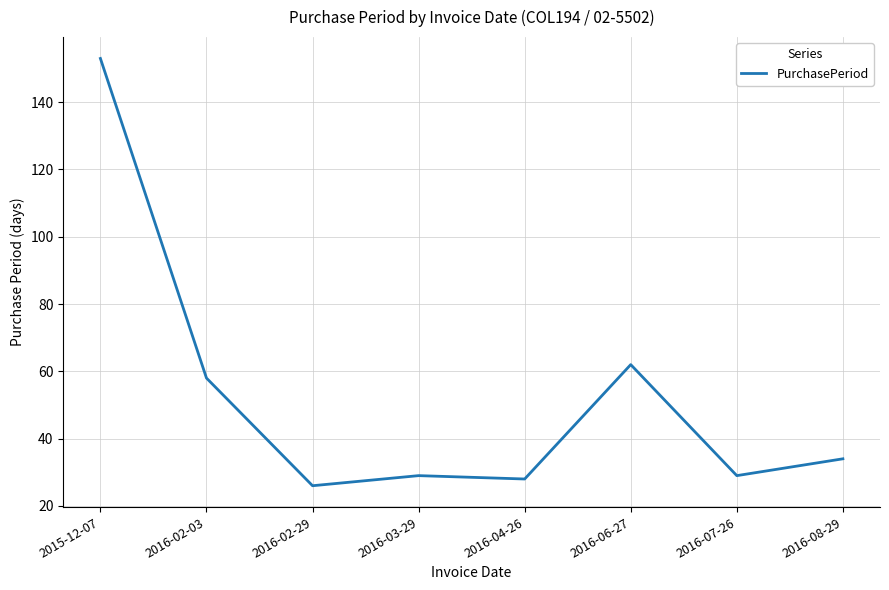

True or false: the data has more than 2 interior local peaks.

False